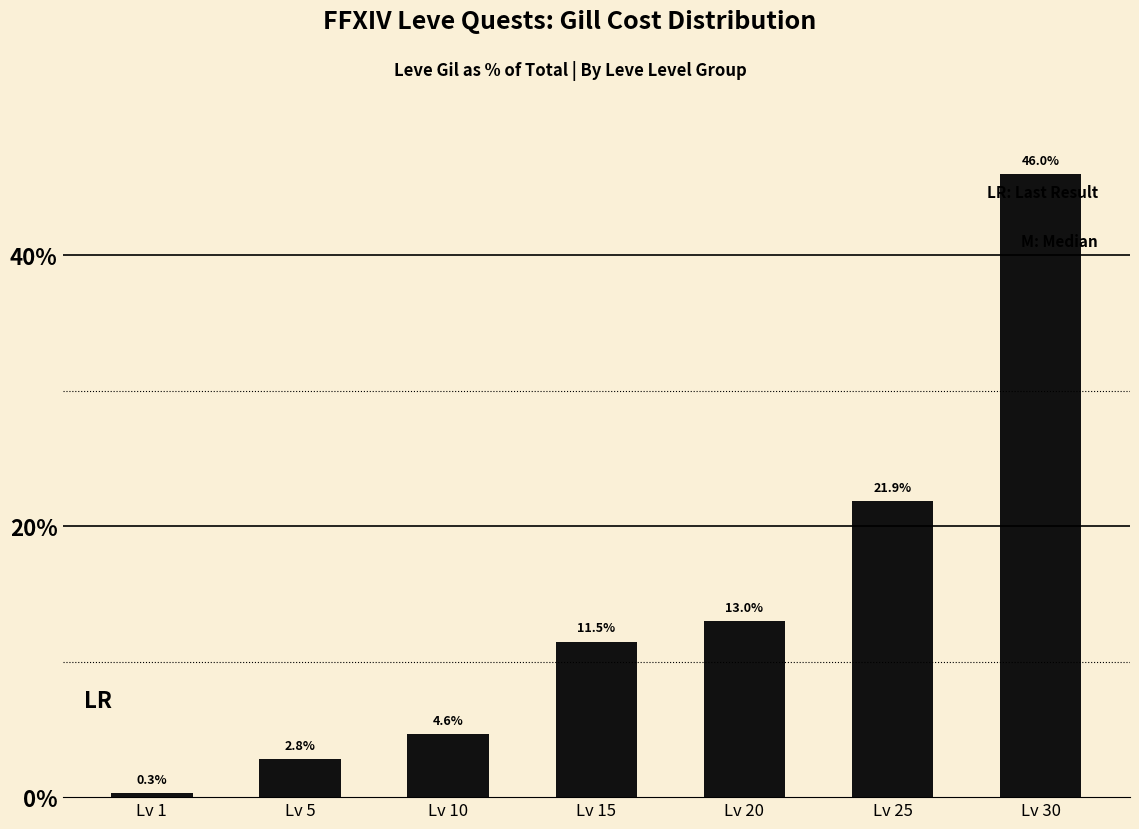

What is the maximum value shown in the chart?

46.0